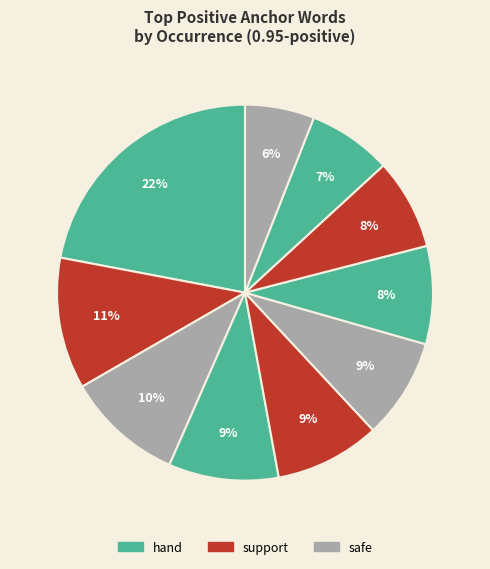

Count the number of slices in the pie.

10